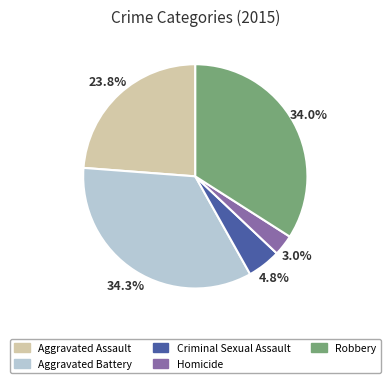

How many segments does this pie chart have?

5